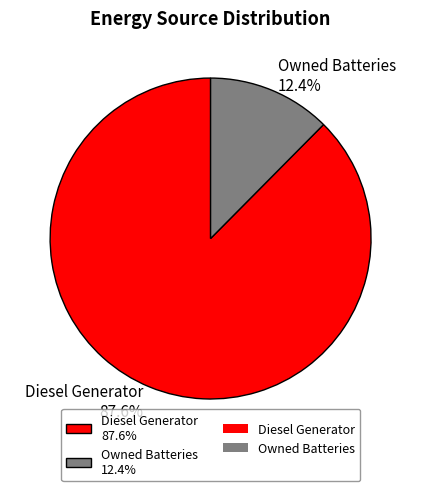

Is there a majority slice in this chart?

Yes